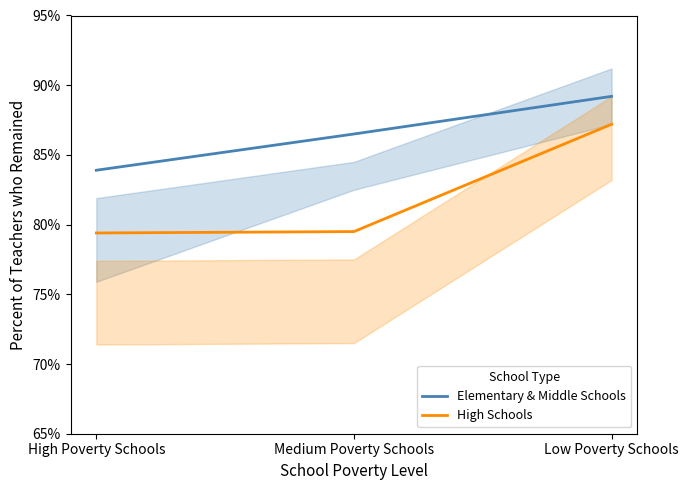

The Elementary & Middle Schools series shows 0.9 at Low Poverty Schools. True or false?

True